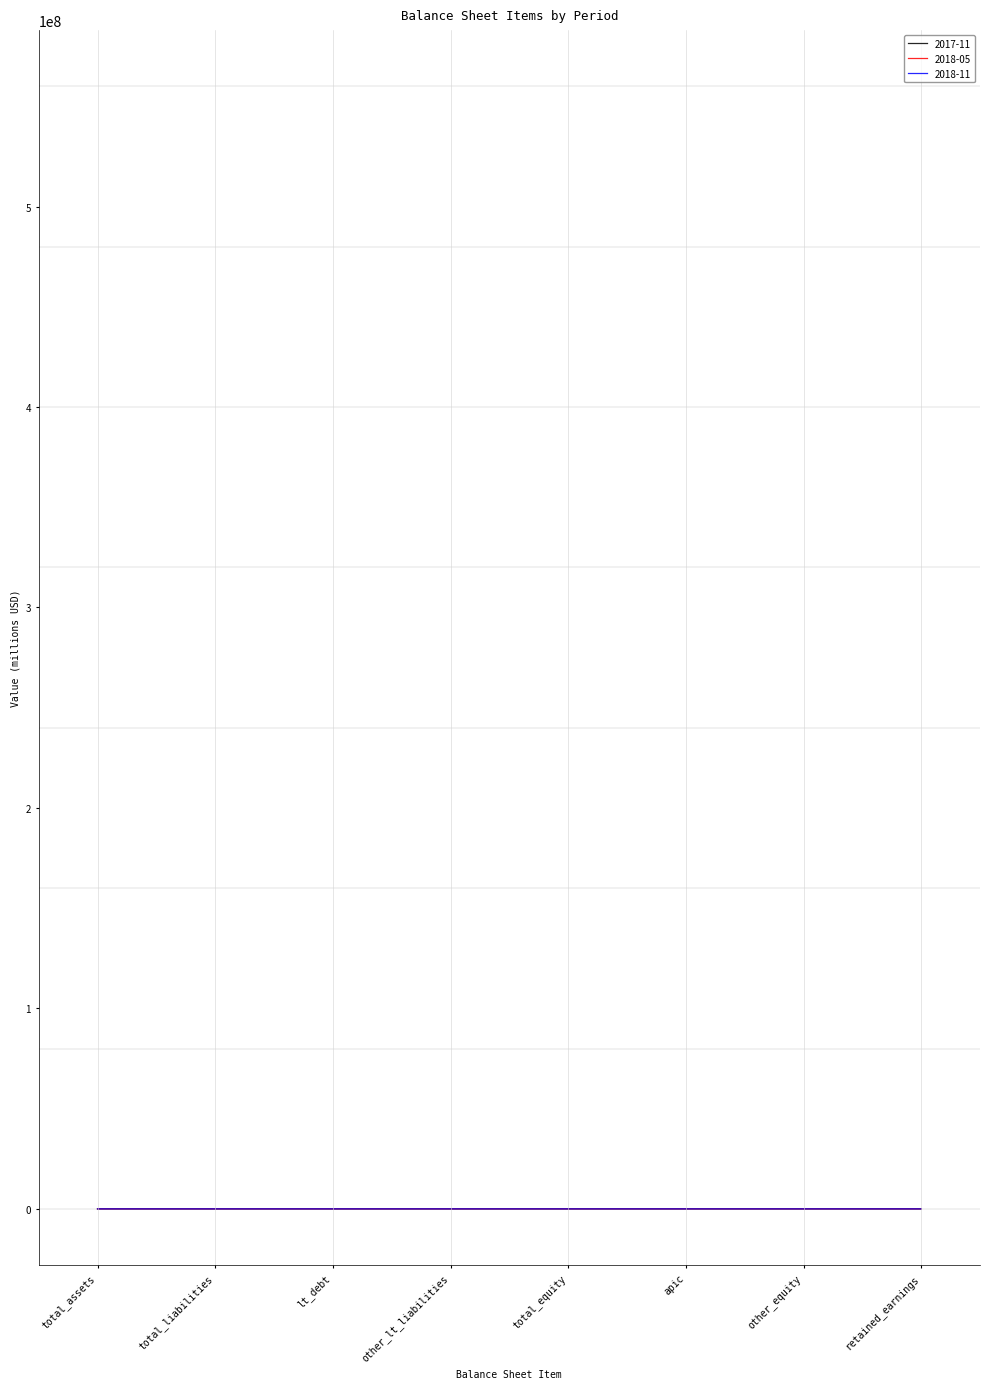

List the series in order of their overall mean, highest first.

2018-05, 2018-11, 2017-11